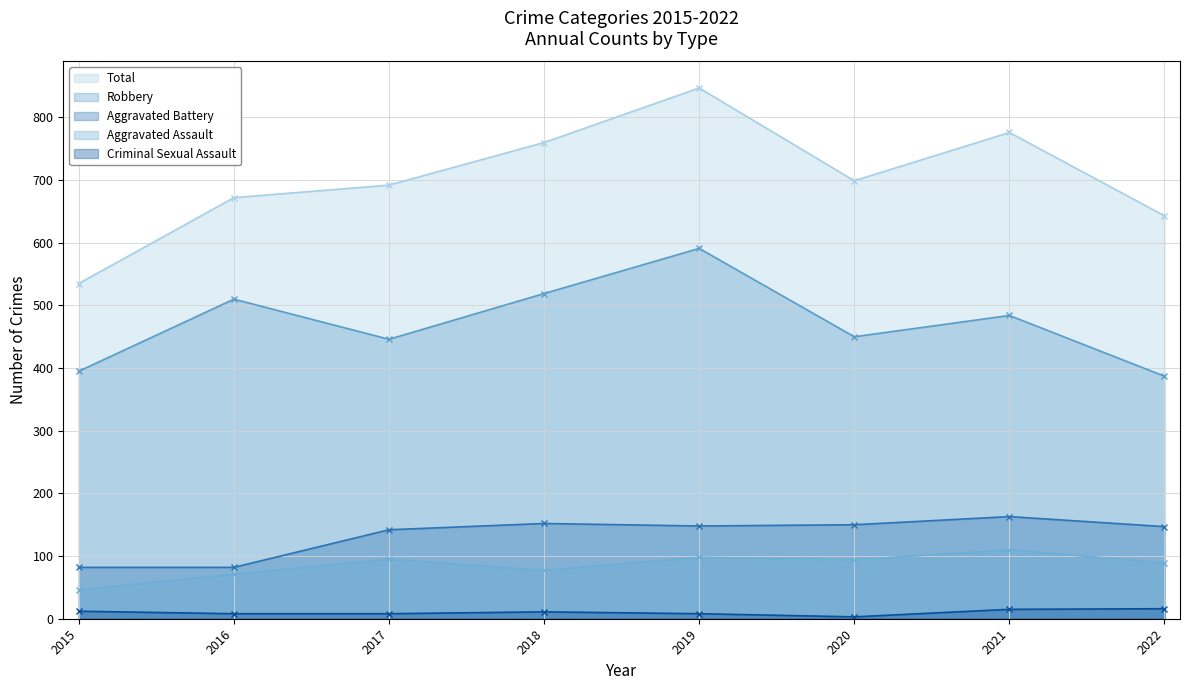

How many lines are shown in the chart?

5